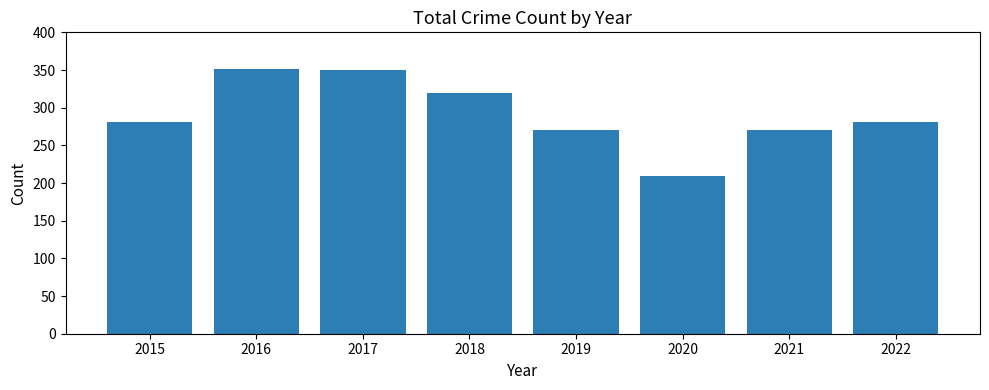

How many bars are there in total?

8